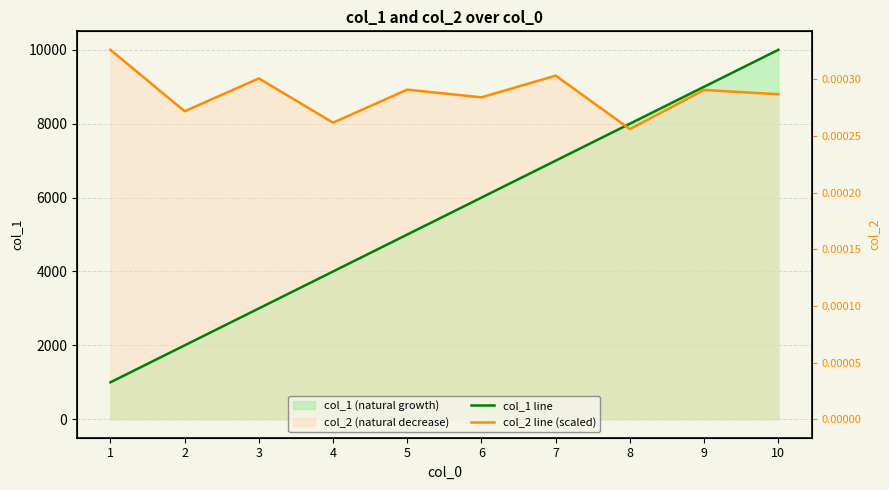

How many values in the col_1 line series exceed 6000?

4